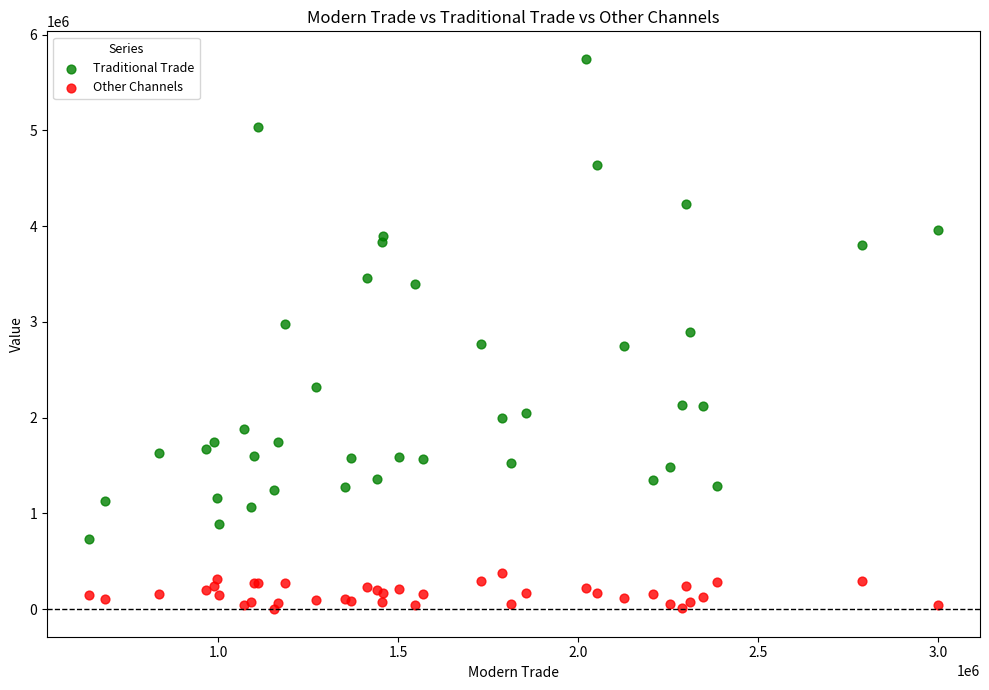

In the Traditional Trade series, what Y value is closest to 3240869?

3394600